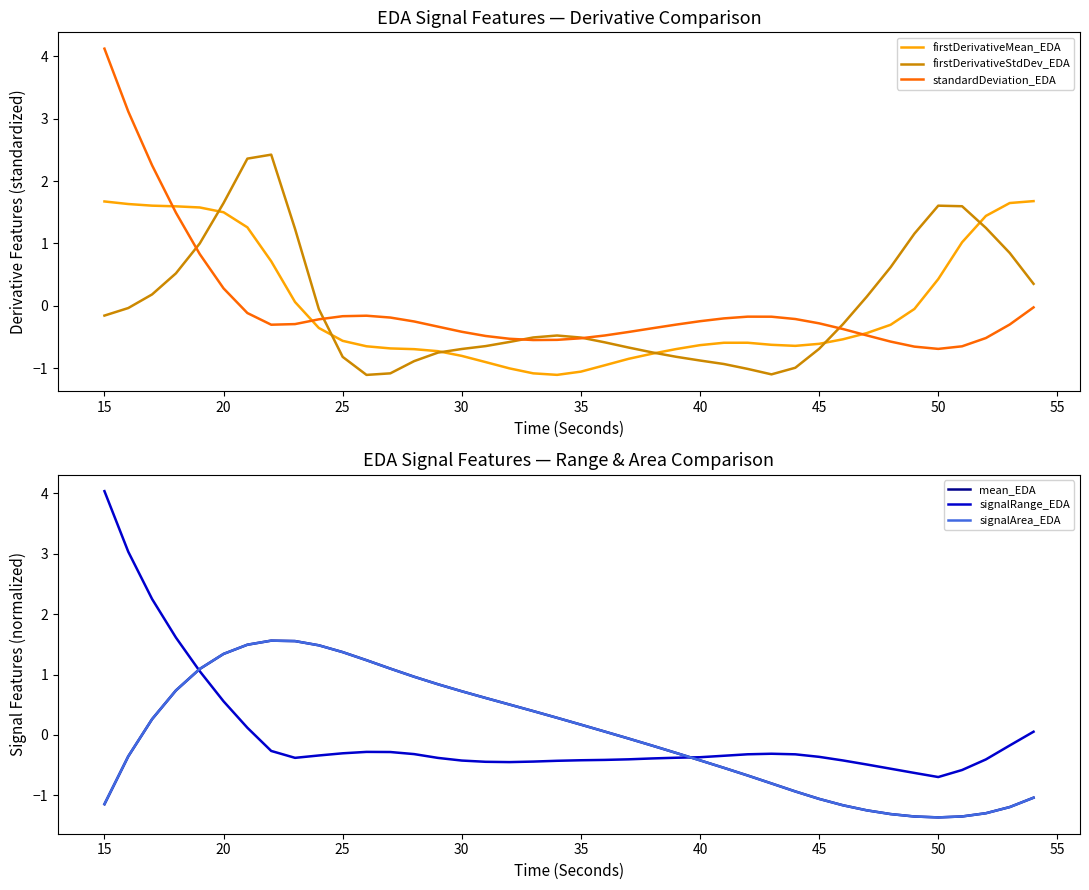

After their last crossing, which series has the higher values: firstDerivativeStdDev_EDA or signalArea_EDA?

firstDerivativeStdDev_EDA